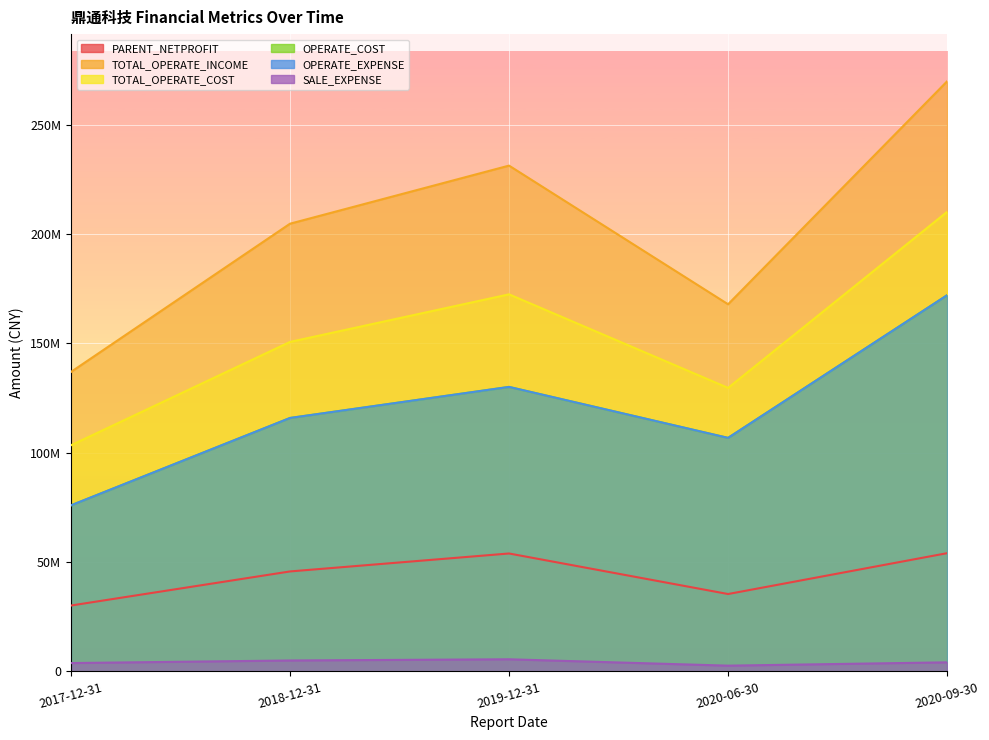

At which category is the sum across all series the highest?

2020-09-30